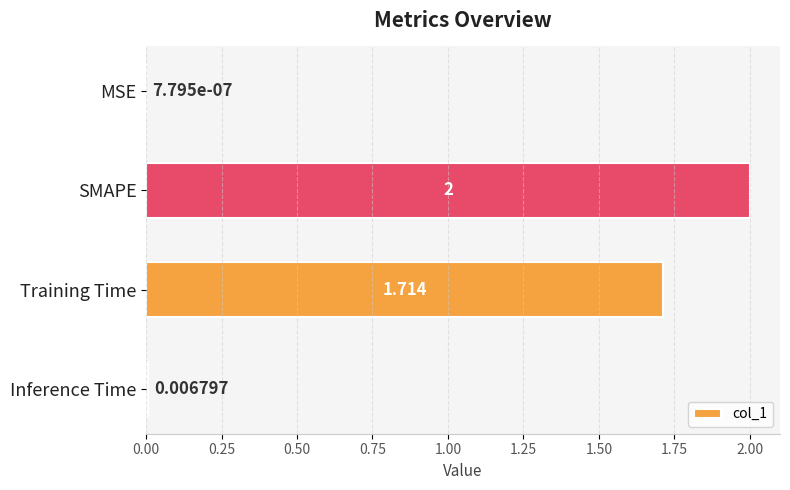

Between Training Time and Inference Time, which is larger?

Training Time